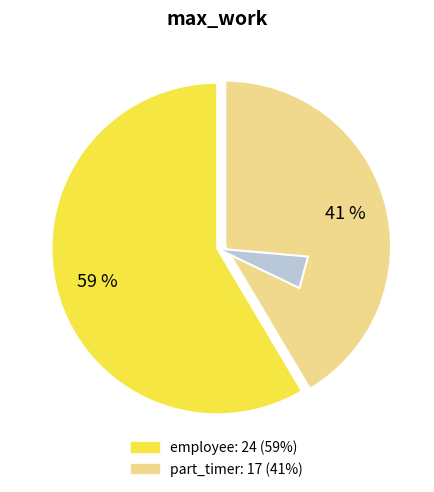

Does part_timer represent more than half of the total?

No